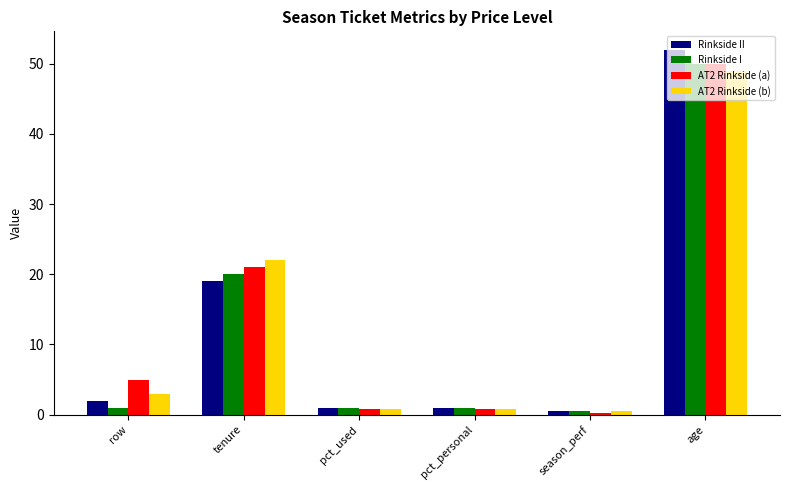

What are all the series names shown in the legend?

Rinkside II, Rinkside I, AT2 Rinkside (a), AT2 Rinkside (b)